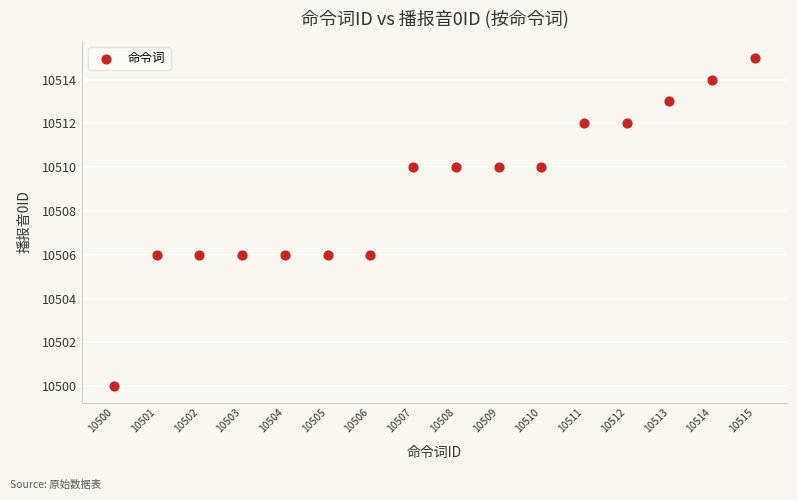

What is the range of X values (max minus min)?

15